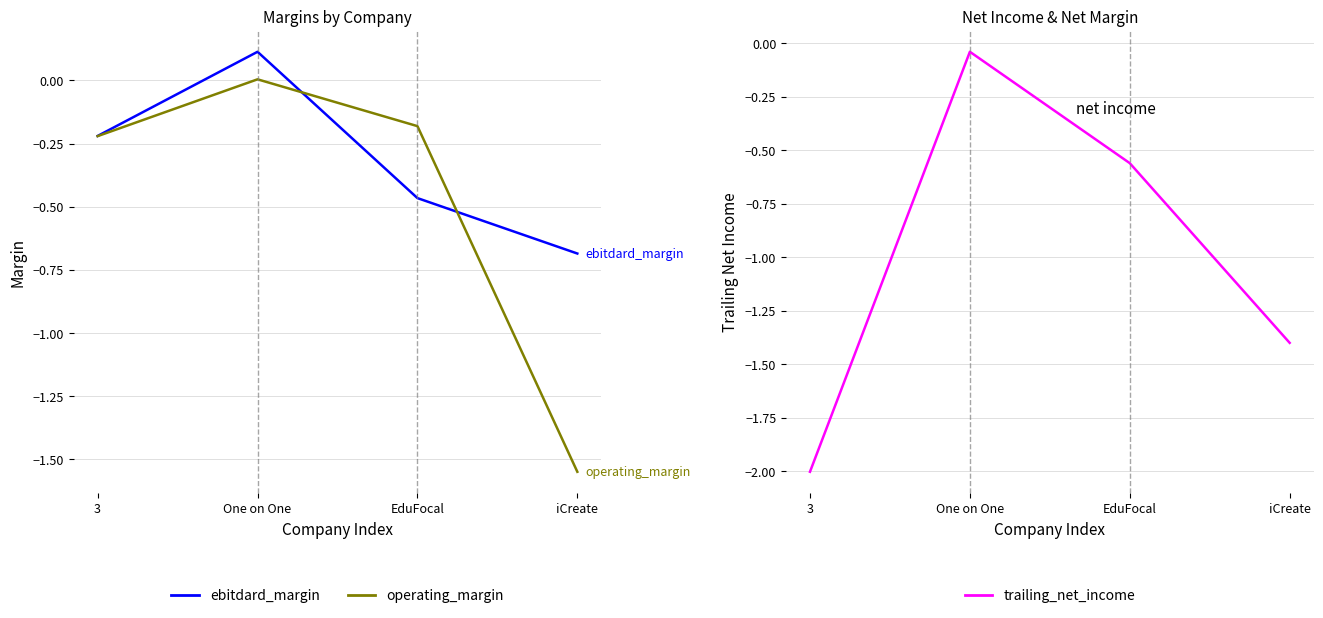

What are all the series names shown in the legend?

ebitdard_margin, operating_margin, trailing_net_income